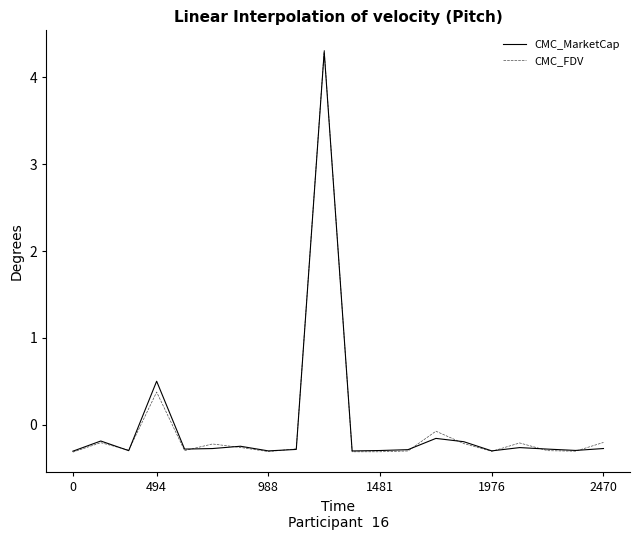

What is the greatest value displayed?

4.3